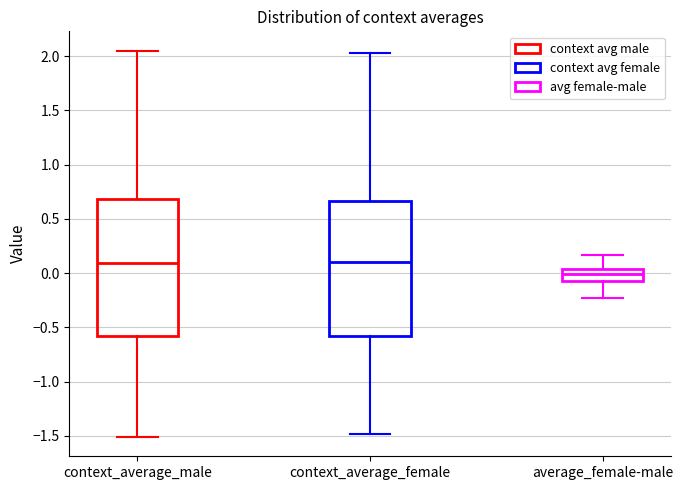

Reading left to right, read every box against the y-axis: the position of its median line, the range the box covers, and the ends of its whiskers. The values are not printed on the chart, so give them approximately, as read against the axis.

context_average_male: median 0.10, box -0.60 to 0.70, whiskers -1.50 to 2.05
context_average_female: median 0.10, box -0.60 to 0.65, whiskers -1.50 to 2.05
average_female-male: median 0.00, box -0.05 to 0.05, whiskers -0.25 to 0.15